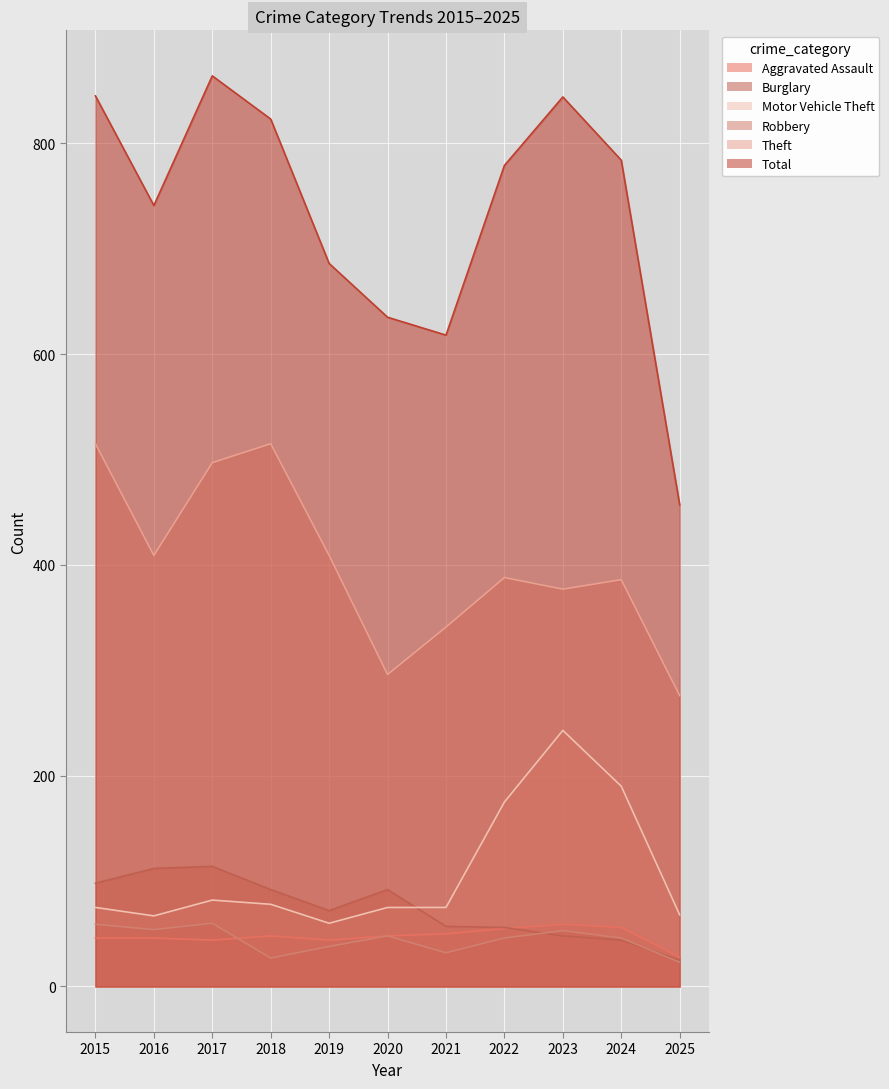

The value of Motor Vehicle Theft at 2021 is 75. True or false?

True